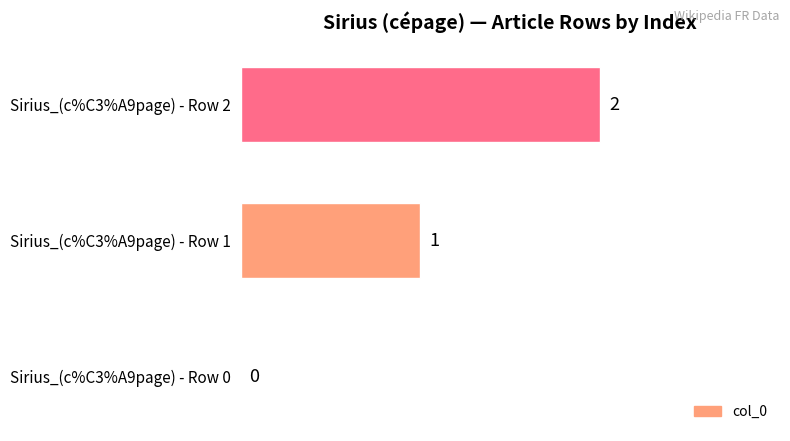

At which label is the value closest to 1?

Sirius_(c%C3%A9page) - Row 1